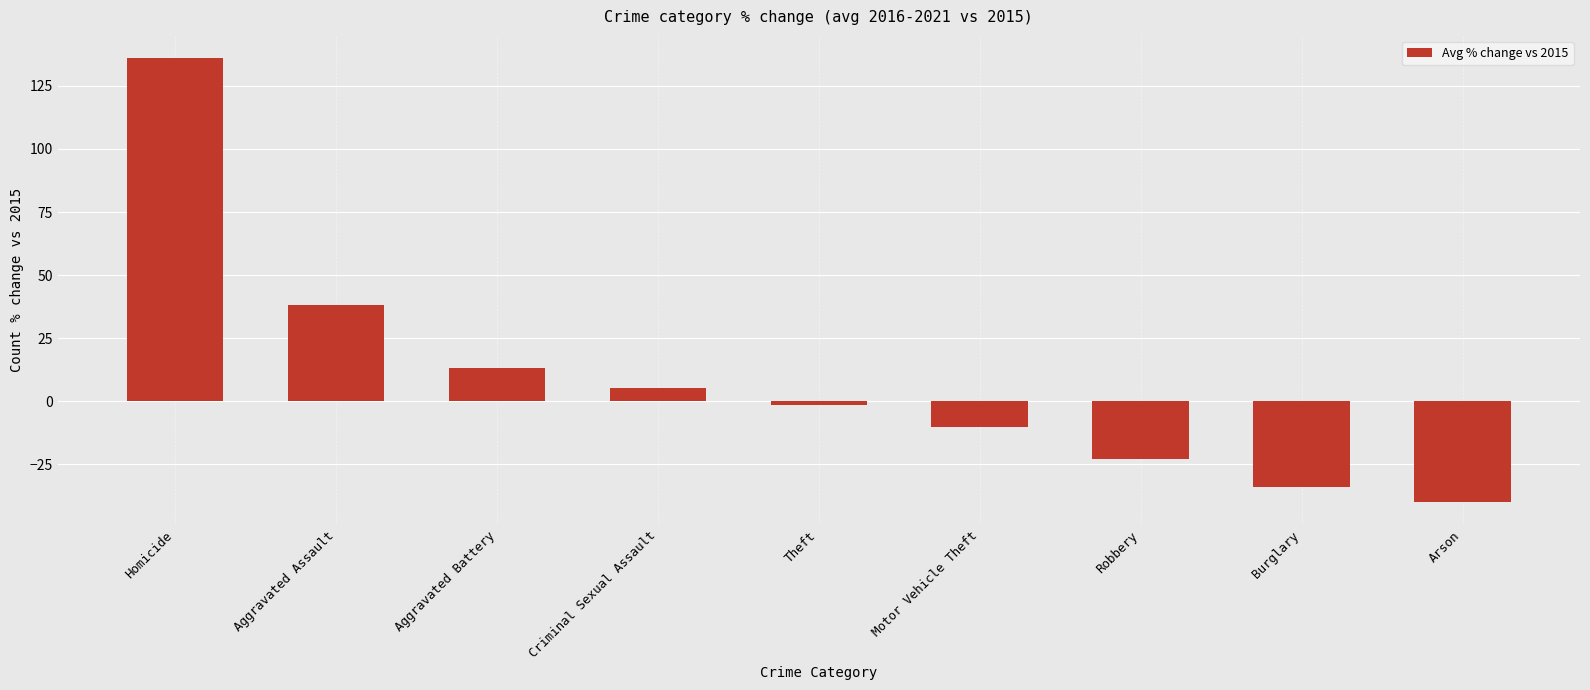

List the labels in order of value, smallest first.

Arson, Burglary, Robbery, Motor Vehicle Theft, Theft, Criminal Sexual Assault, Aggravated Battery, Aggravated Assault, Homicide